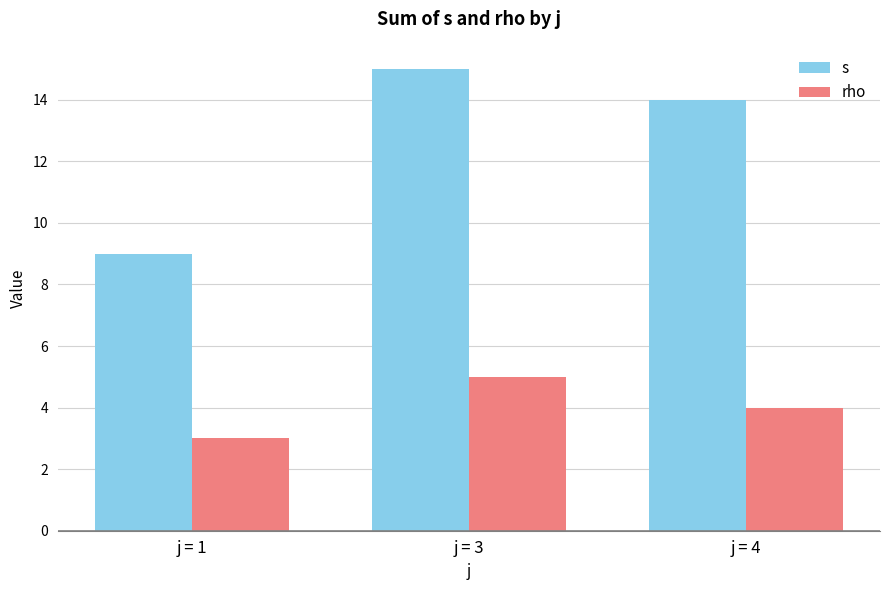

What is the average value of the s series?

13